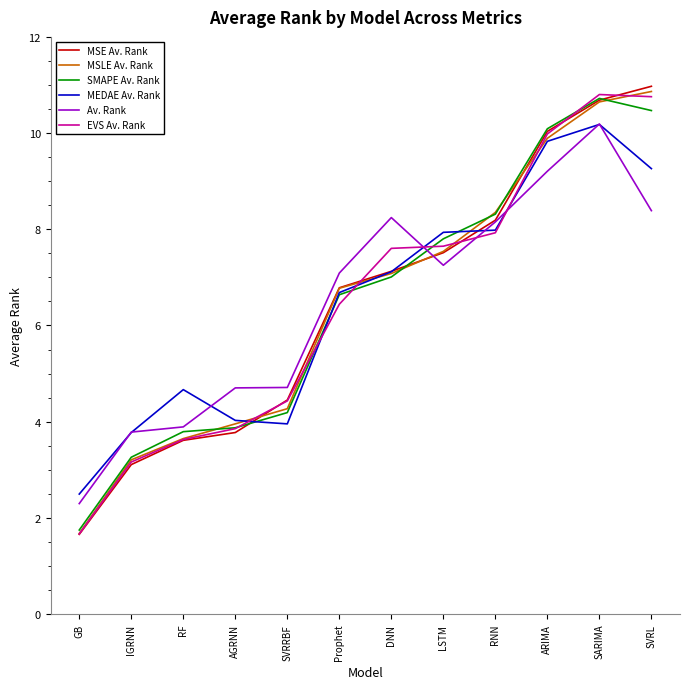

What position from the right is DNN?

6